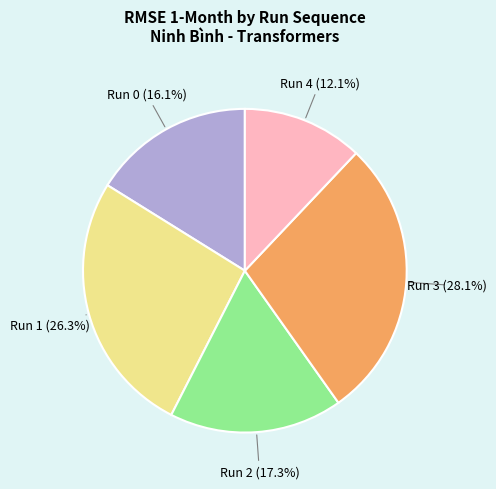

Is there any slice that represents more than half of the pie?

No